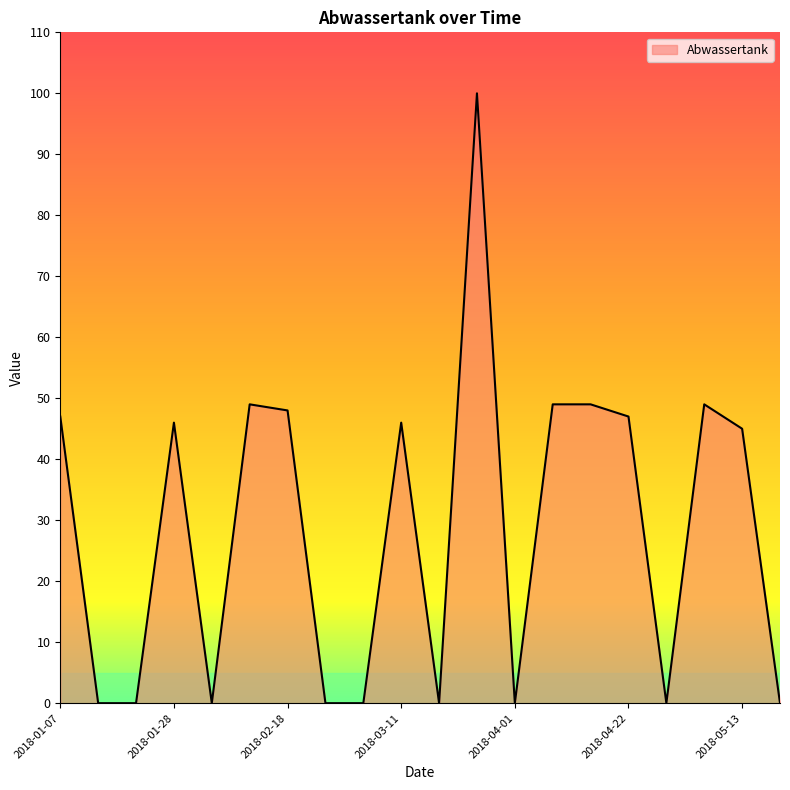

What is the average value?

29